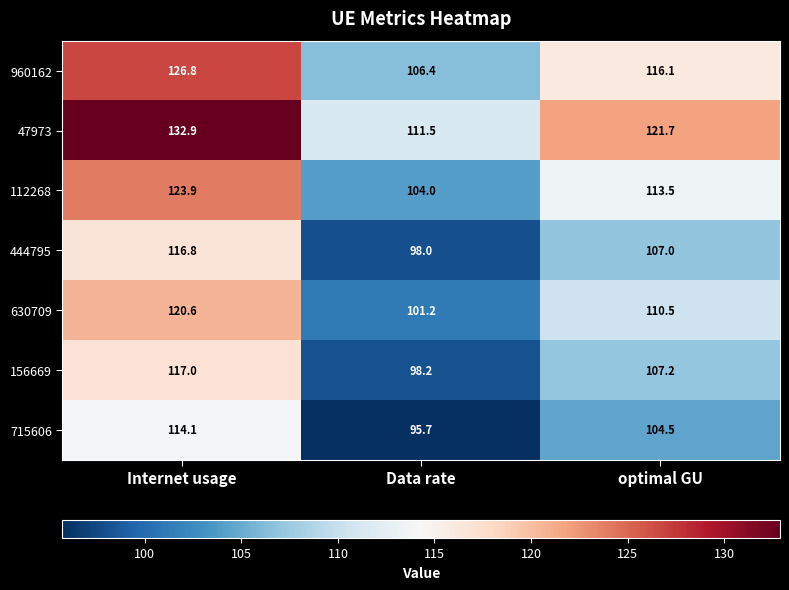

Is it true that 715606 equals 95.7 at Data rate?

True